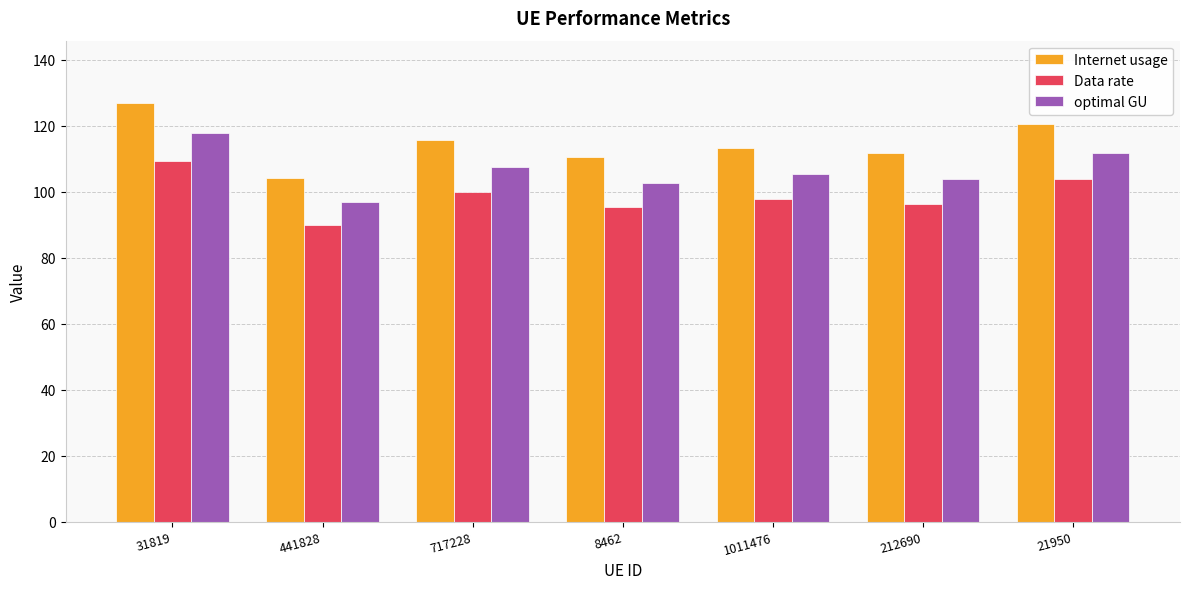

How many data points in Internet usage are less than 113?

3